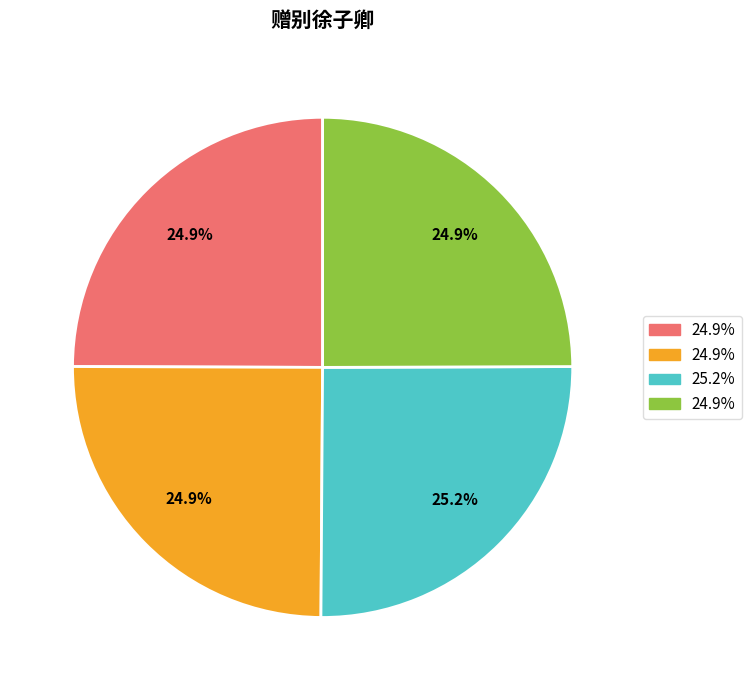

How many segments does this pie chart have?

4